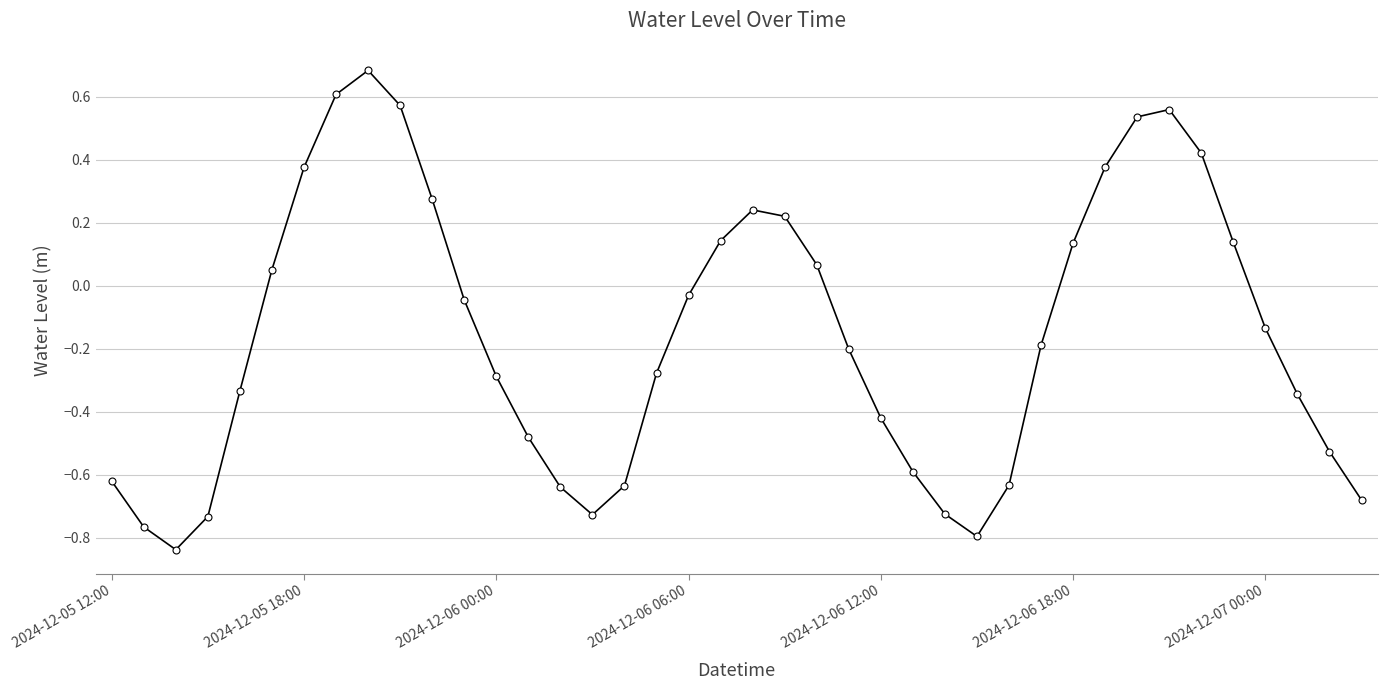

What is the difference between the maximum and second lowest values?

1.5